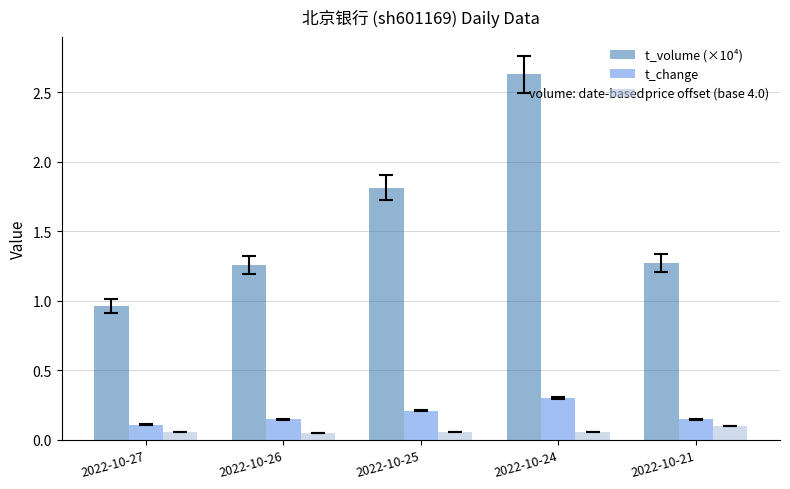

The t_volume (×10⁴) series shows 1.7 at 2022-10-24. True or false?

False